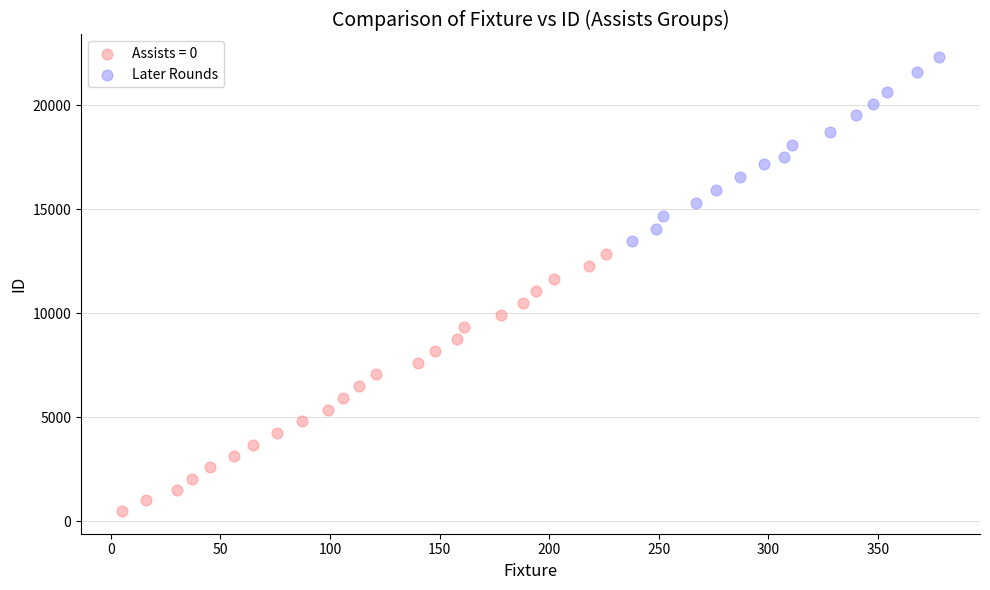

Which series has the largest Y range (max minus min)?

Assists = 0